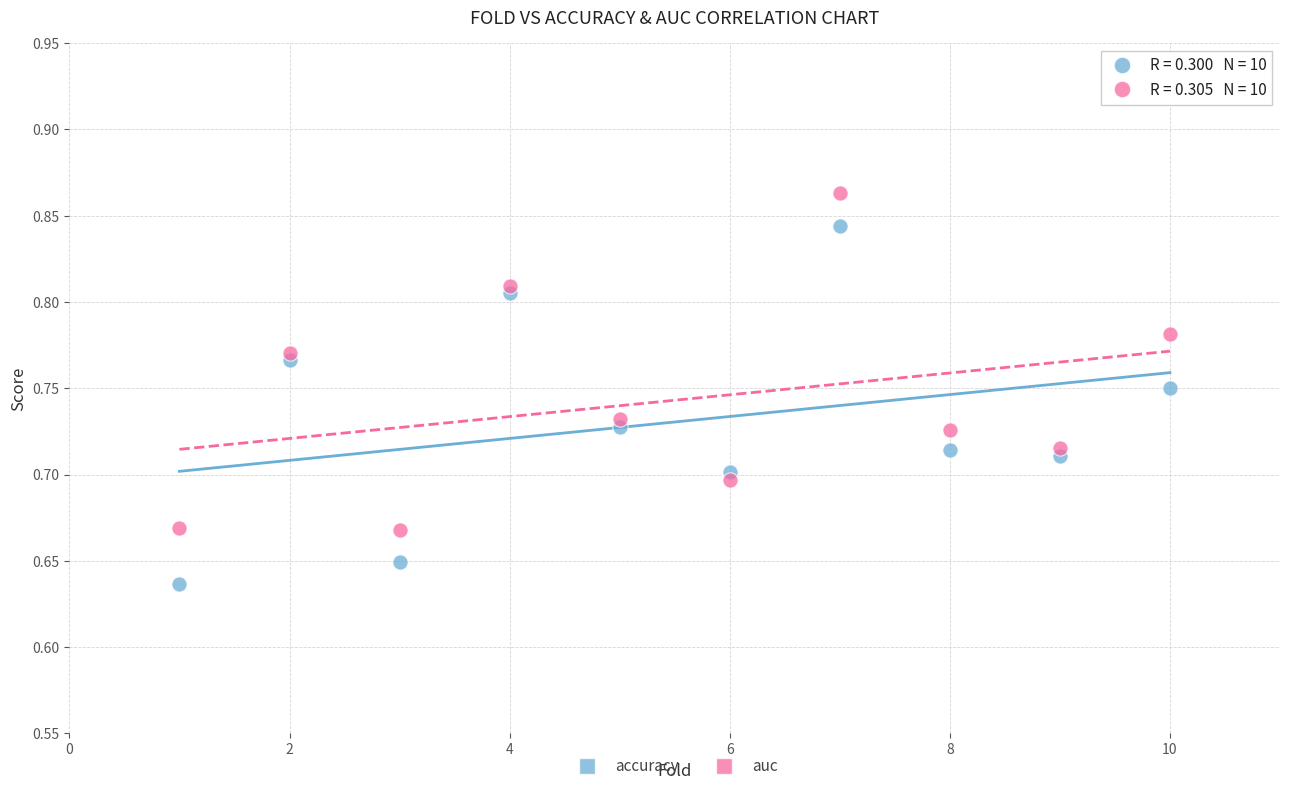

Which series reaches the minimum Y coordinate?

accuracy